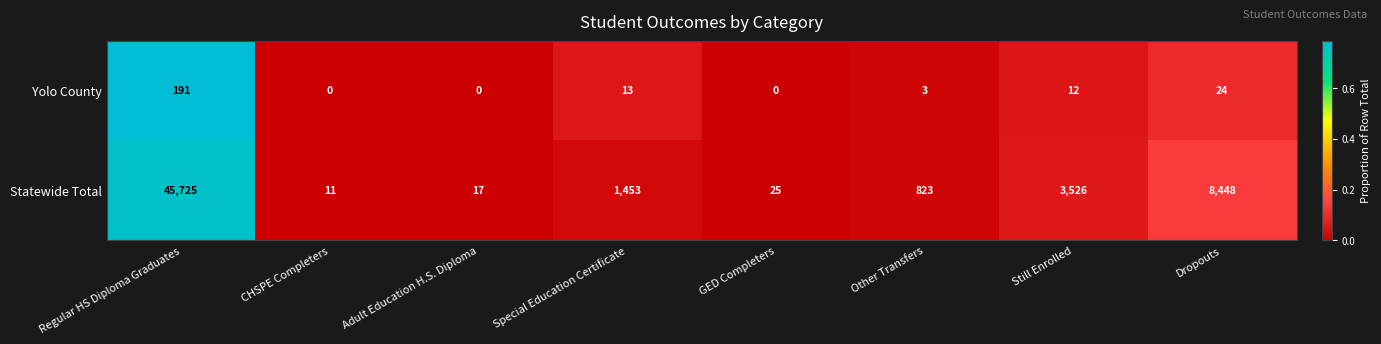

At which category does the chart reach its peak across all series?

Regular HS Diploma Graduates